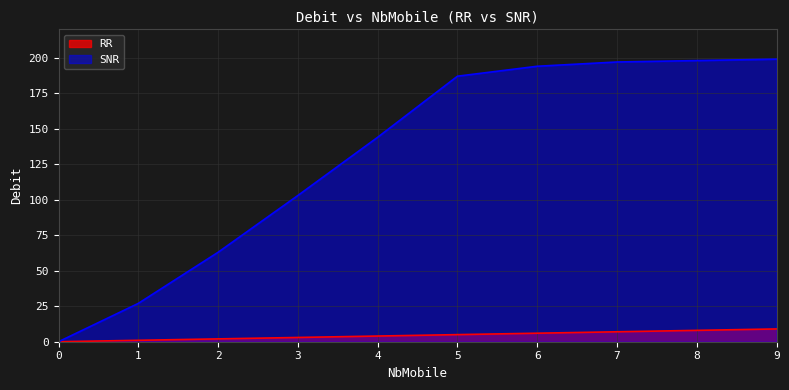

What is the value of the SNR point at the 5th from the left?

144